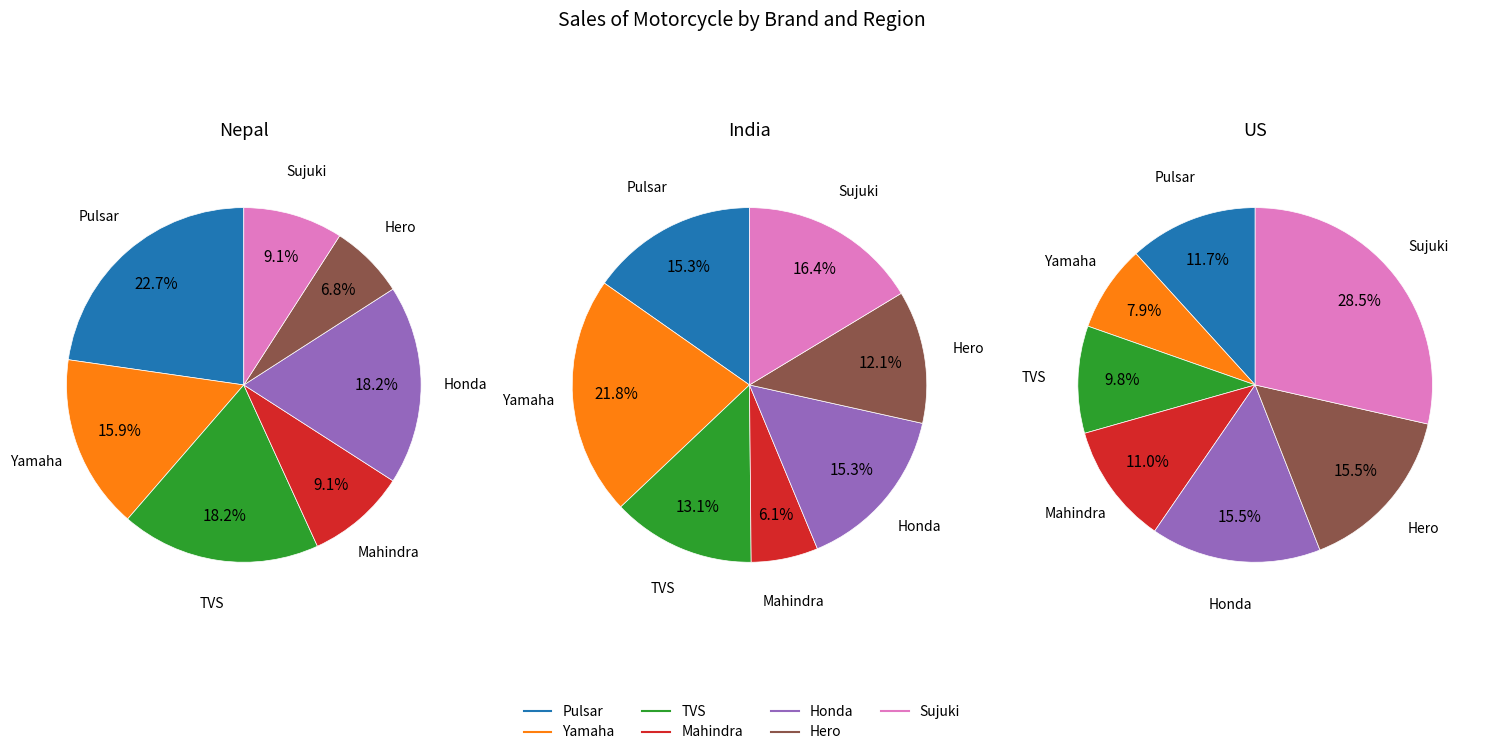

To the nearest percent, what portion does Mahindra represent?

6%